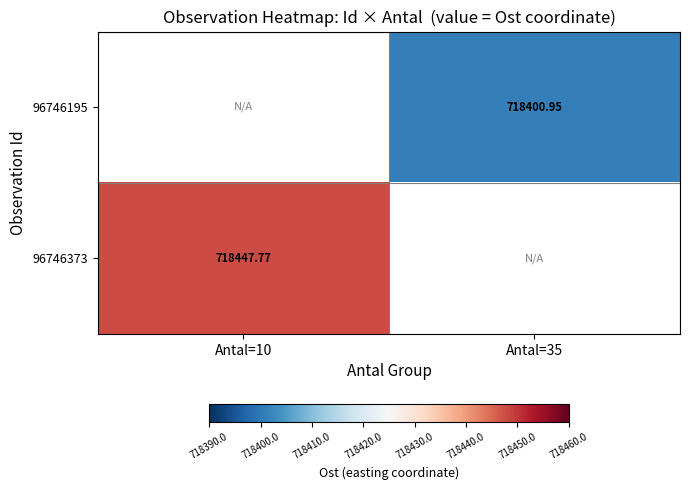

How many categories are shown in the chart?

2